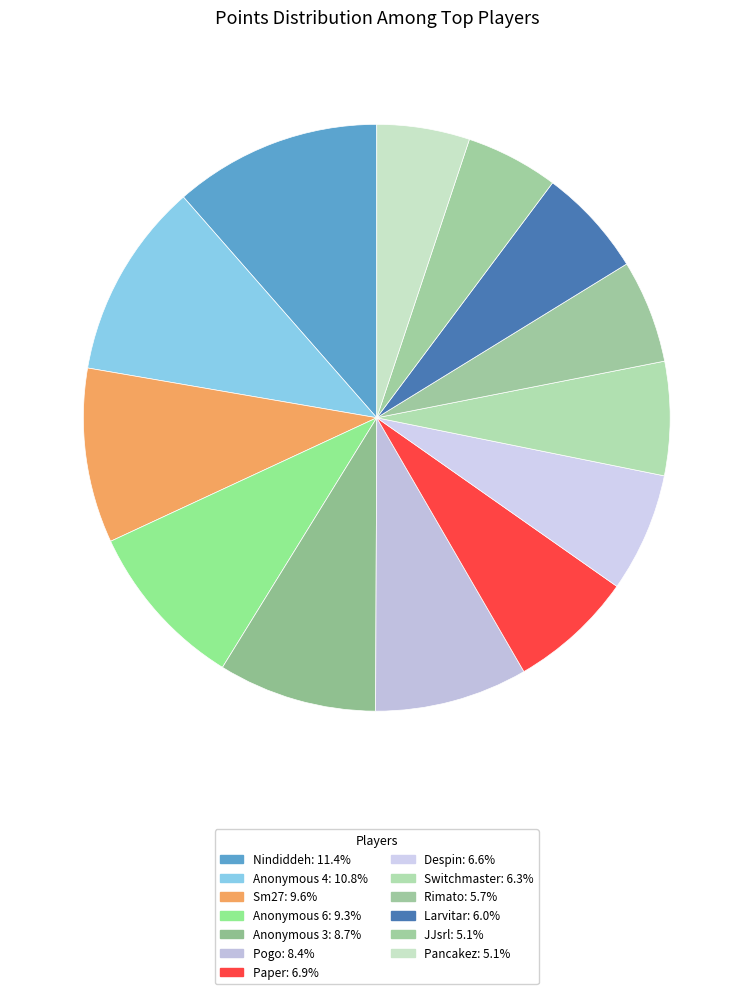

Combined, what portion of the pie is Rimato and Anonymous 6?

15.0%